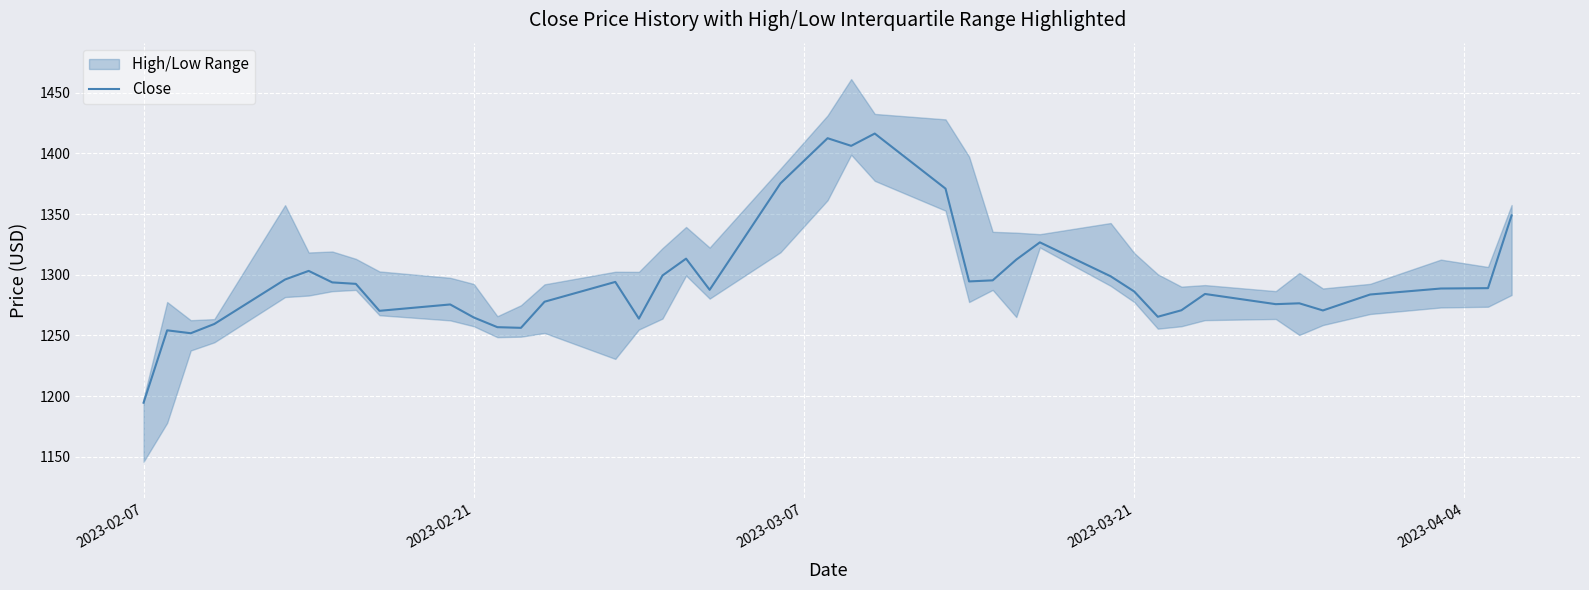

True or false: Close has a value of 1264.8 at 2023-02-21.

True